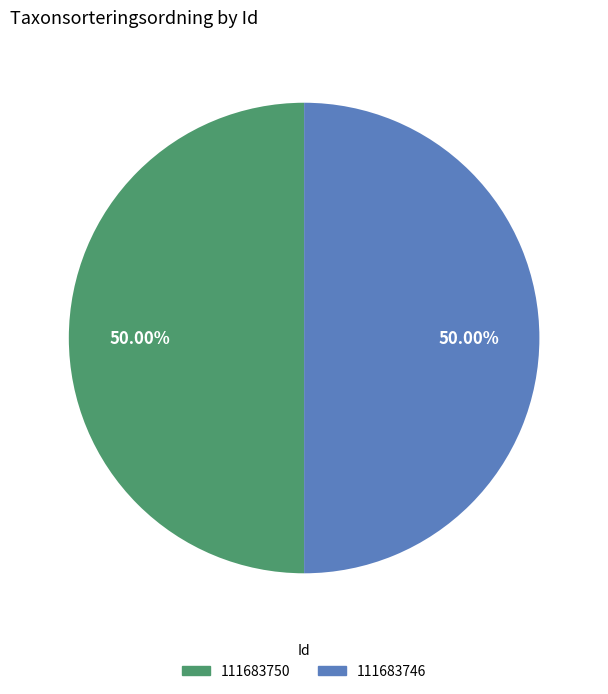

How many segments does this pie chart have?

2